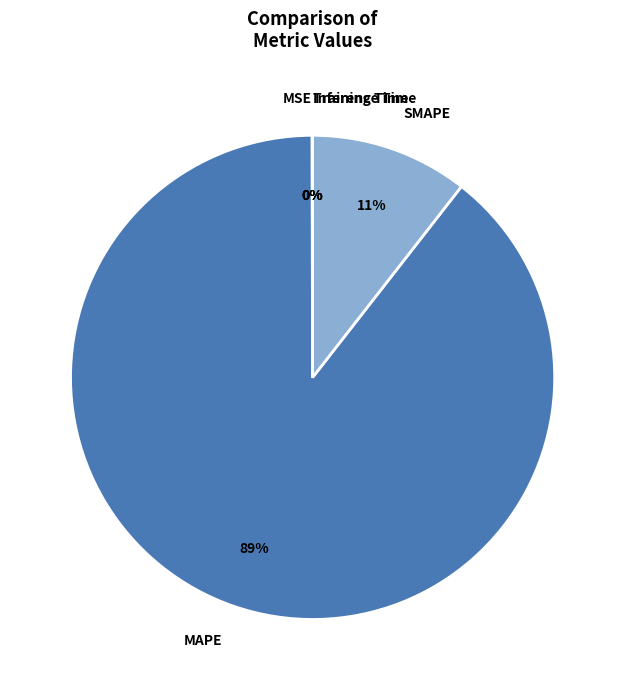

Is MAPE the majority of the pie?

Yes